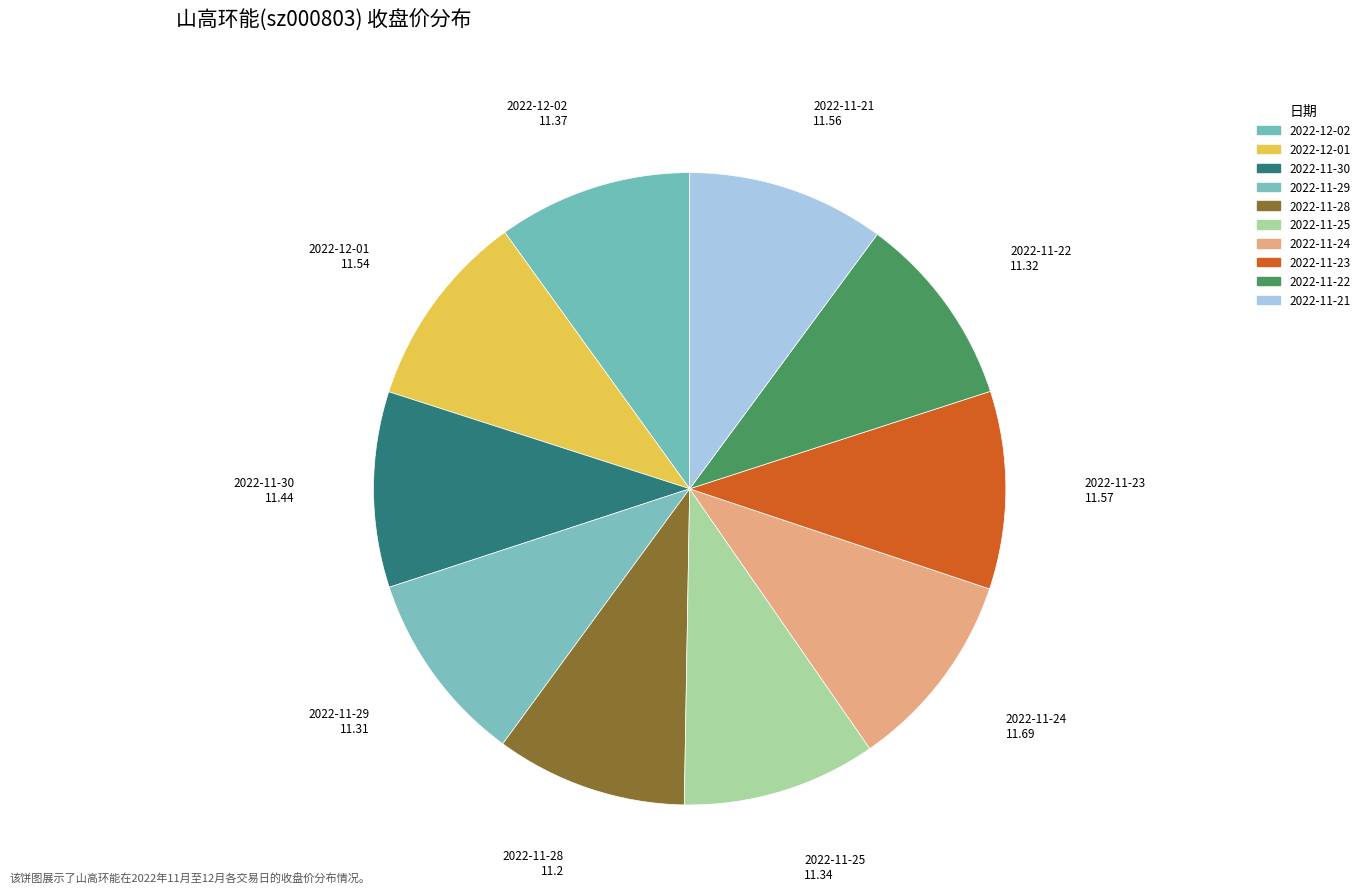

Is there any slice that represents more than half of the pie?

No